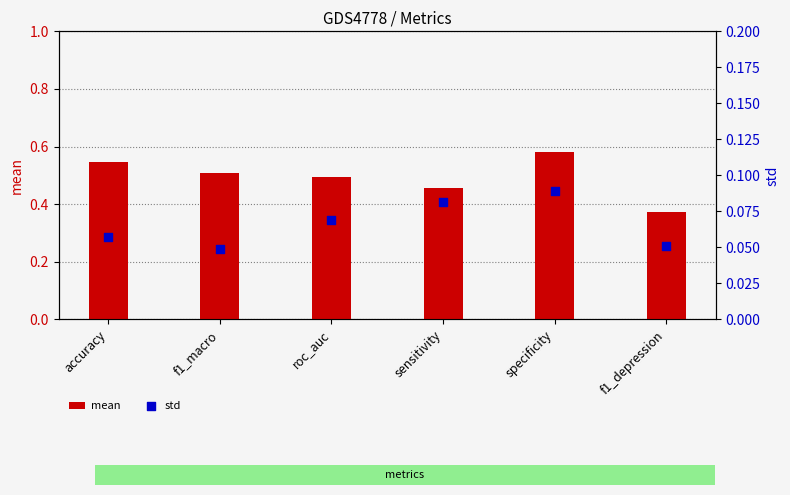

Which series contains the highest Y value?

mean